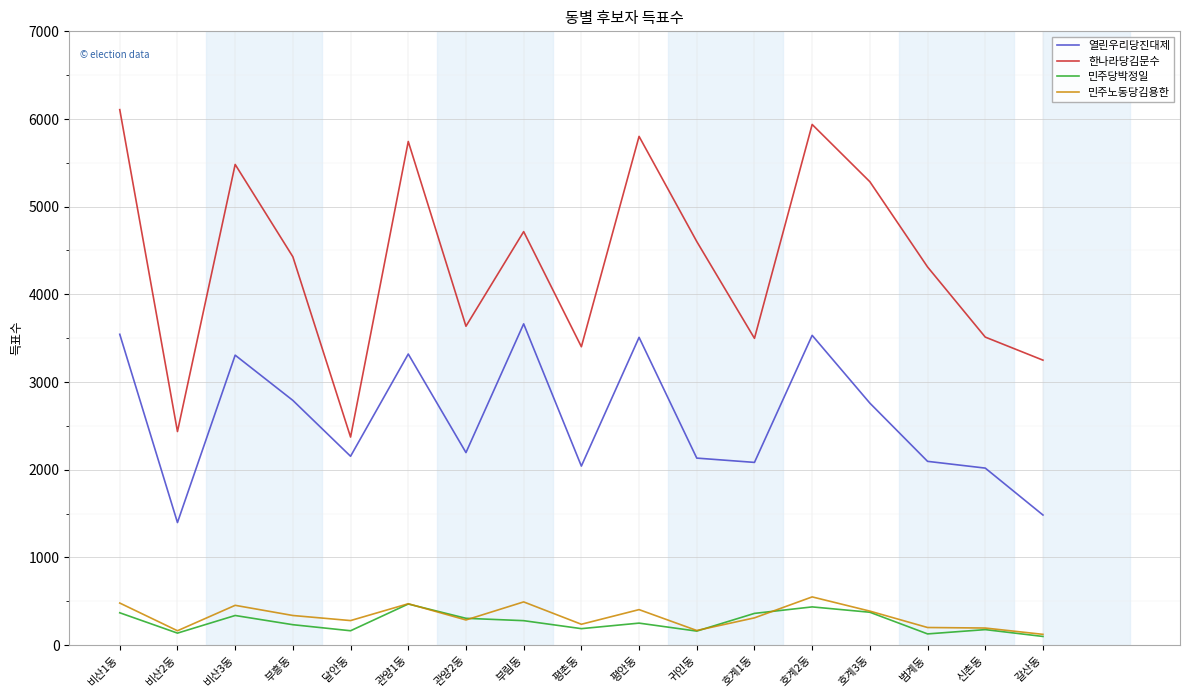

At which category does 민주노동당김용한 reach its first local peak?

비산3동